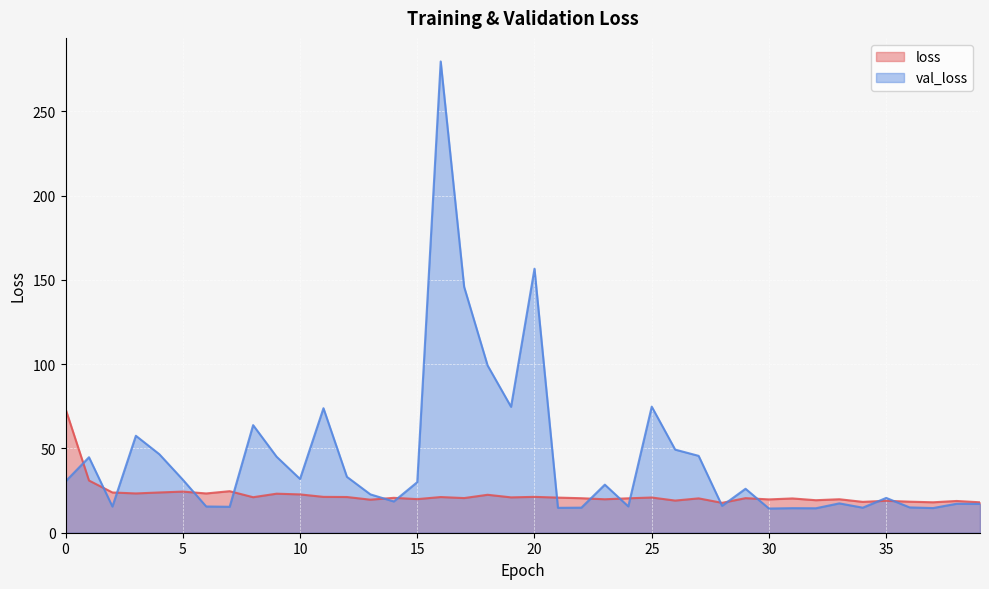

At which category does the chart reach its peak across all series?

16